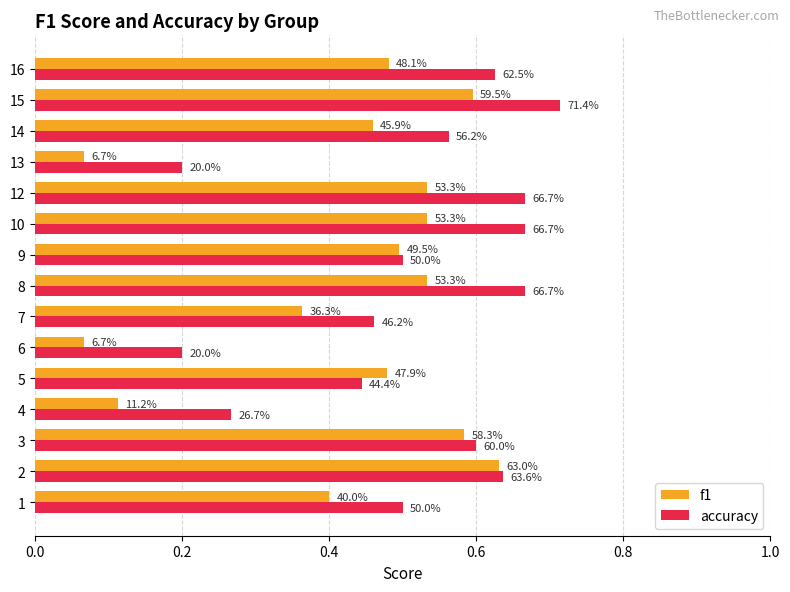

What are all the series names shown in the legend?

f1, accuracy